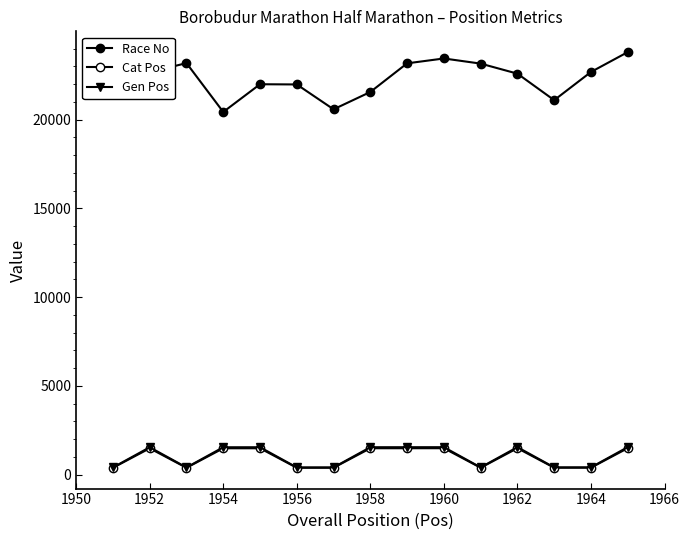

Which series has the largest total across all categories?

Race No